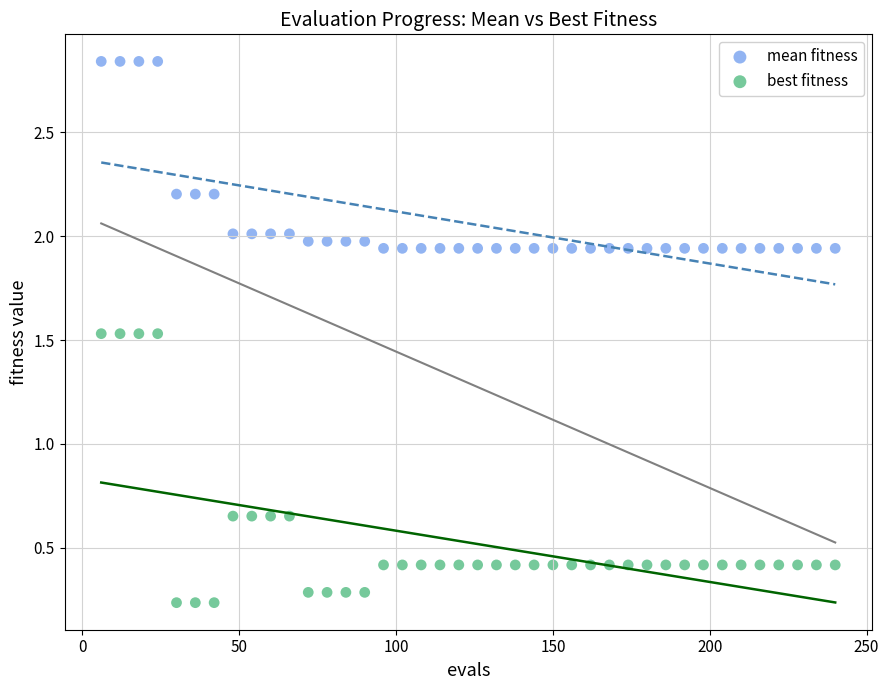

What is the X range (max minus min) for the scatter plot?

234.0